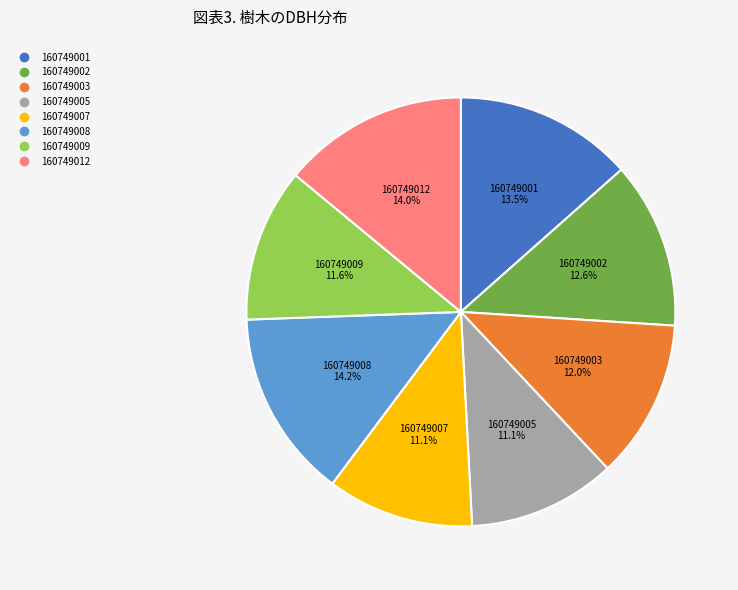

What percentage is NOT represented by 160749003?

88.0%